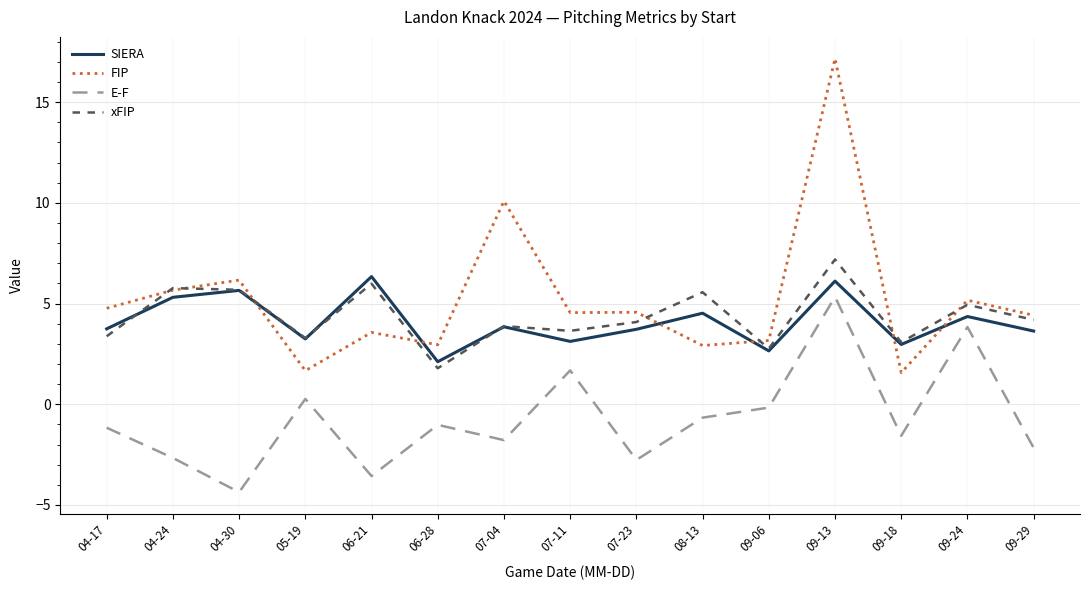

What value does the FIP series have at 09-13?

17.2